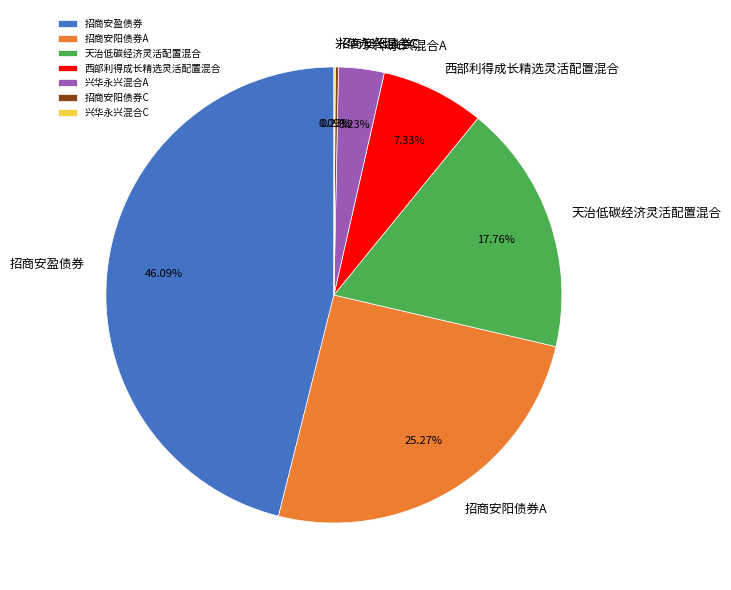

Do 兴华永兴混合A and 西部利得成长精选灵活配置混合 together represent more than half of the pie?

No